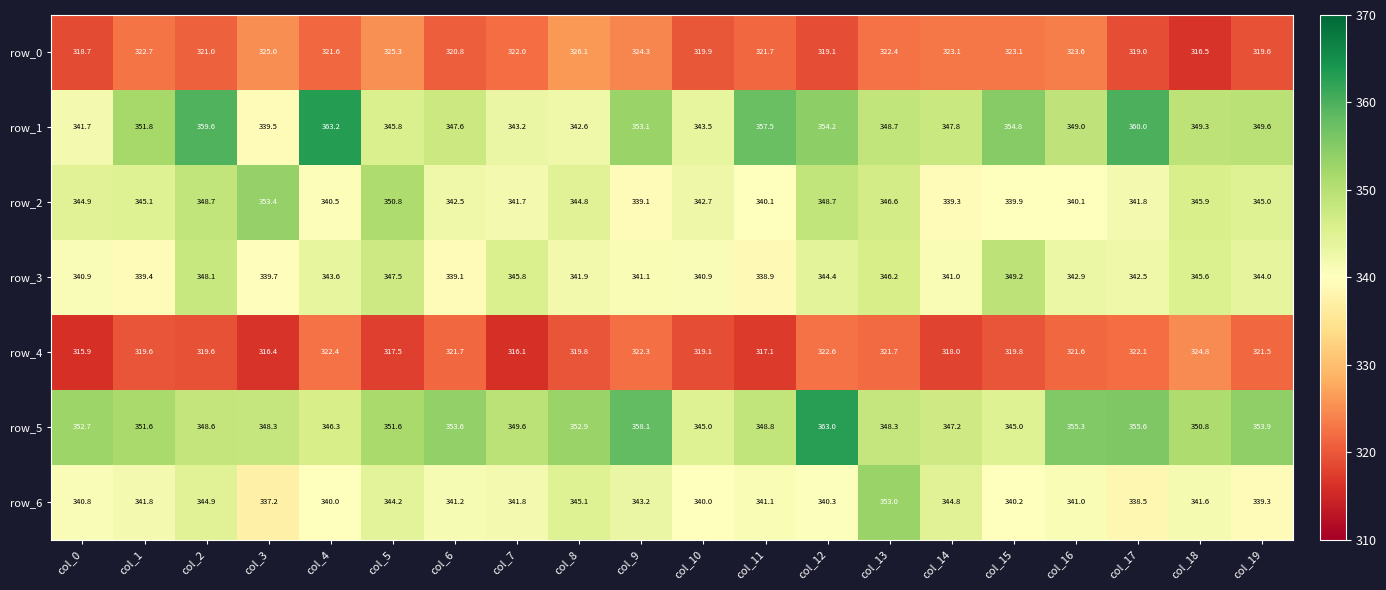

What is the sum of all row_0 values?

6435.5